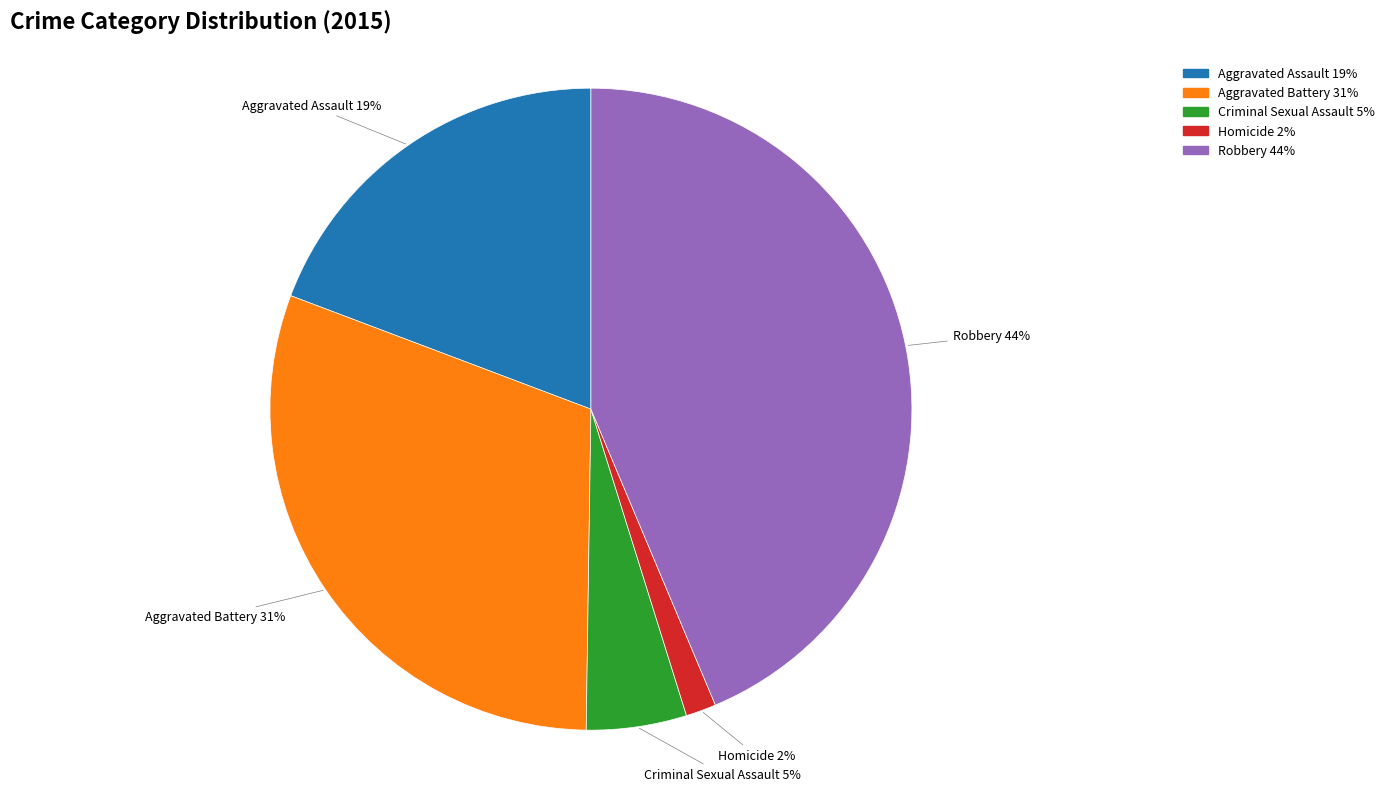

The Homicide slice represents 2% of the pie. True or false?

True